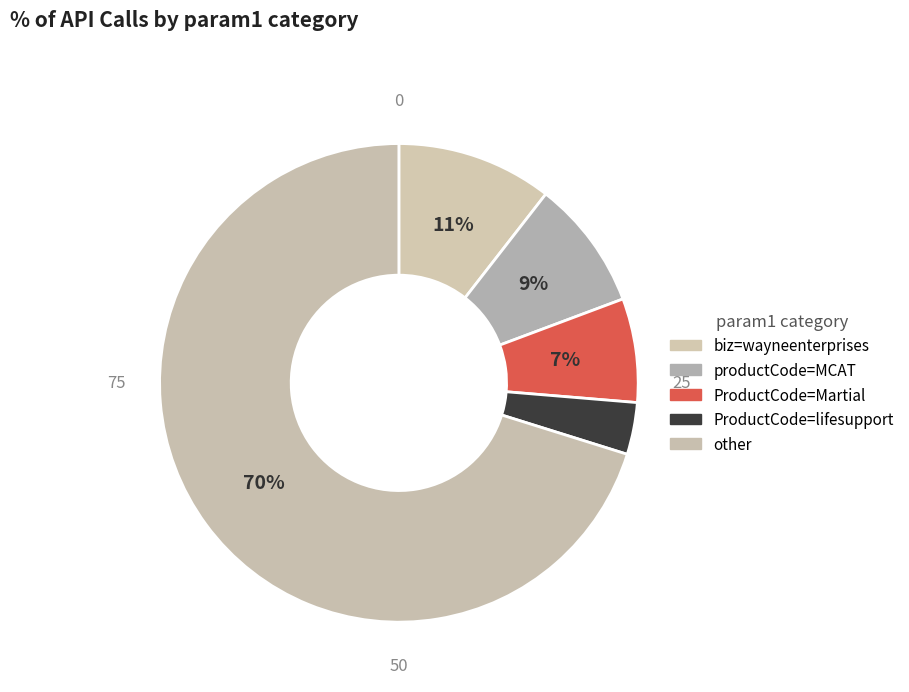

How many slices are in this pie chart?

5